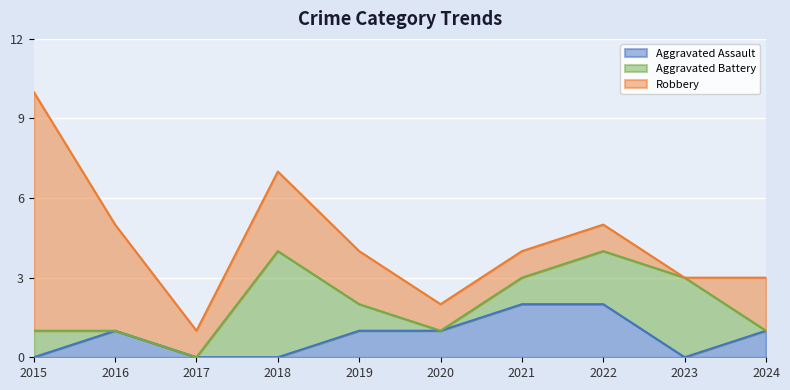

The Aggravated Assault series shows 3 at 2021. True or false?

False